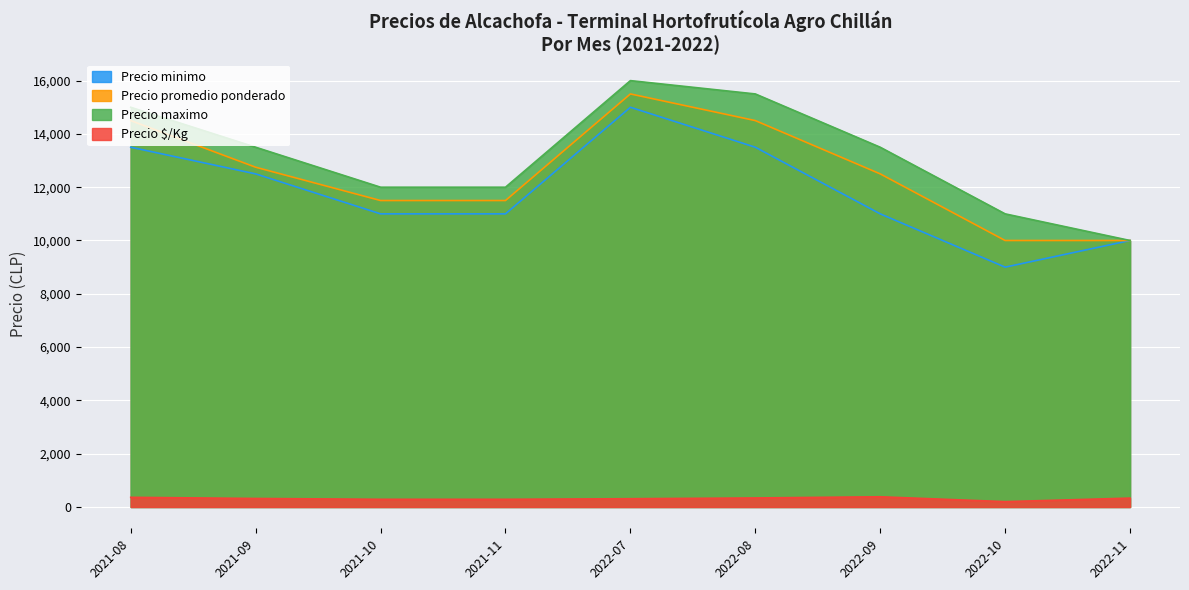

What is the spread (max minus min) of values at 2022-11?

9667